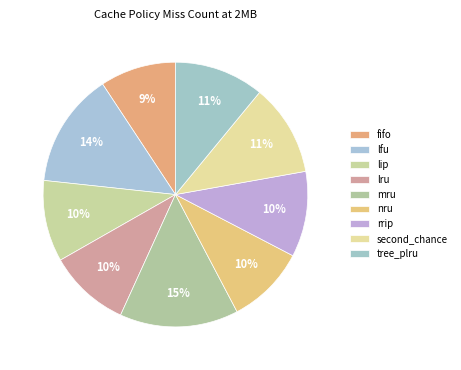

How many slices are in this pie chart?

9